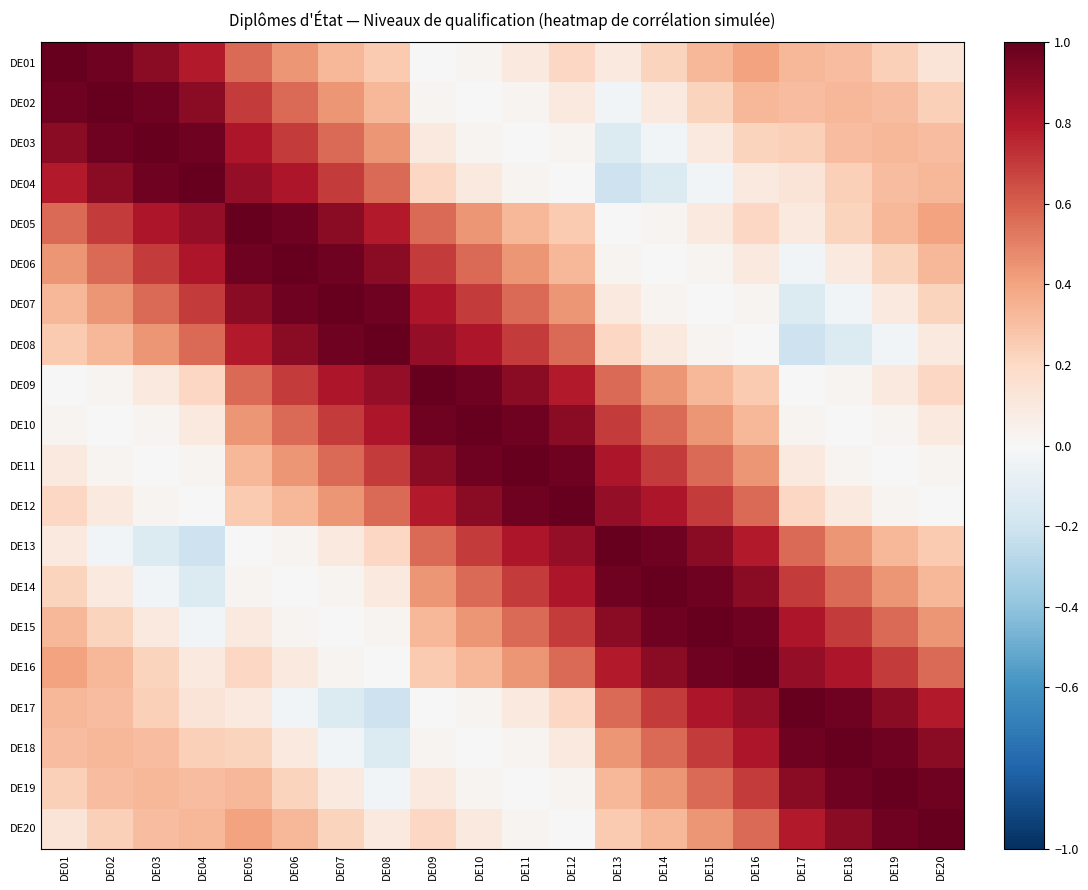

At DE20, list the series in order from smallest to largest.

DE12, DE11, DE08, DE10, DE01, DE09, DE07, DE02, DE13, DE03, DE04, DE06, DE14, DE05, DE15, DE16, DE17, DE18, DE19, DE20